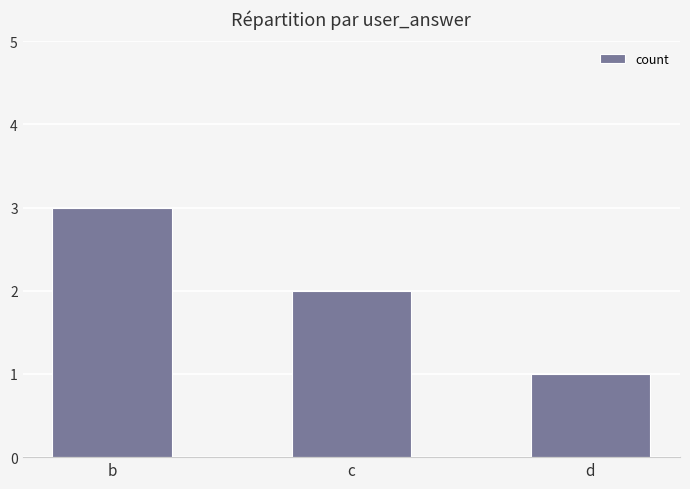

At which category does the chart reach its peak across all series?

b